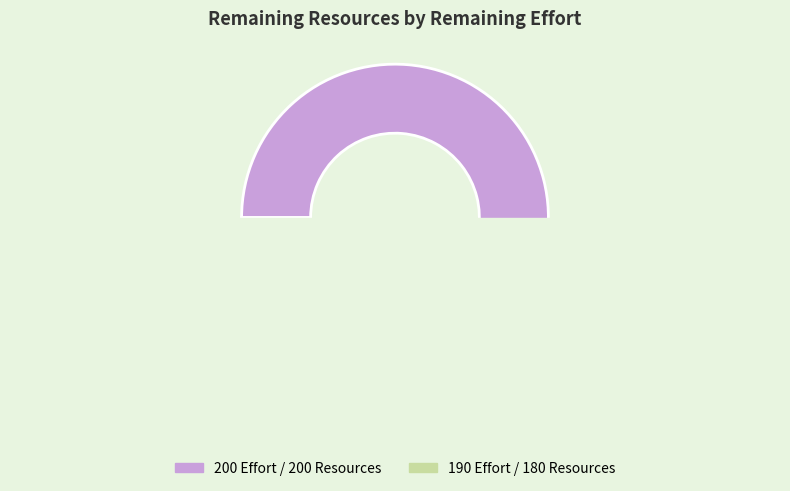

What is the change in value from 200 to 190?

-20